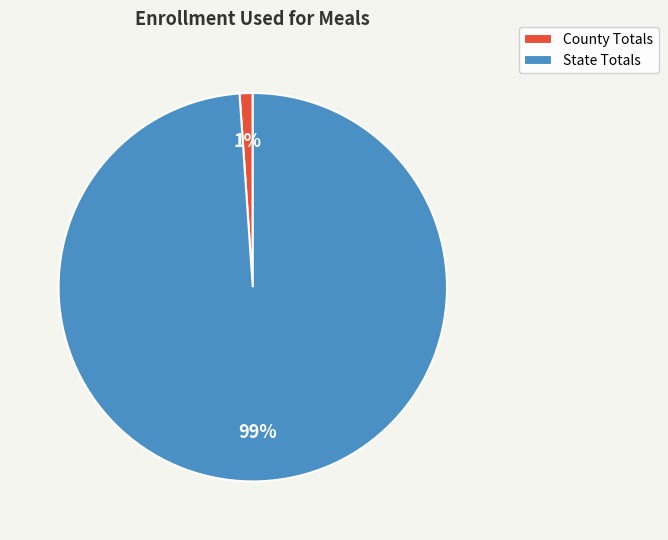

Which slice is the smallest?

County Totals